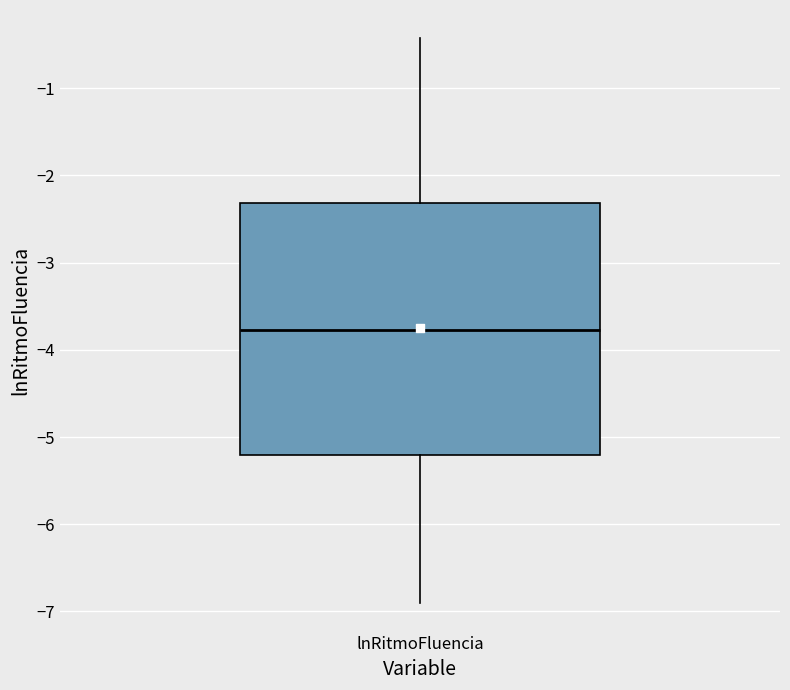

Where does the median line of the box for lnRitmoFluencia sit on the y-axis? The values are not printed on the chart, so give them approximately, as read against the axis.

-3.8